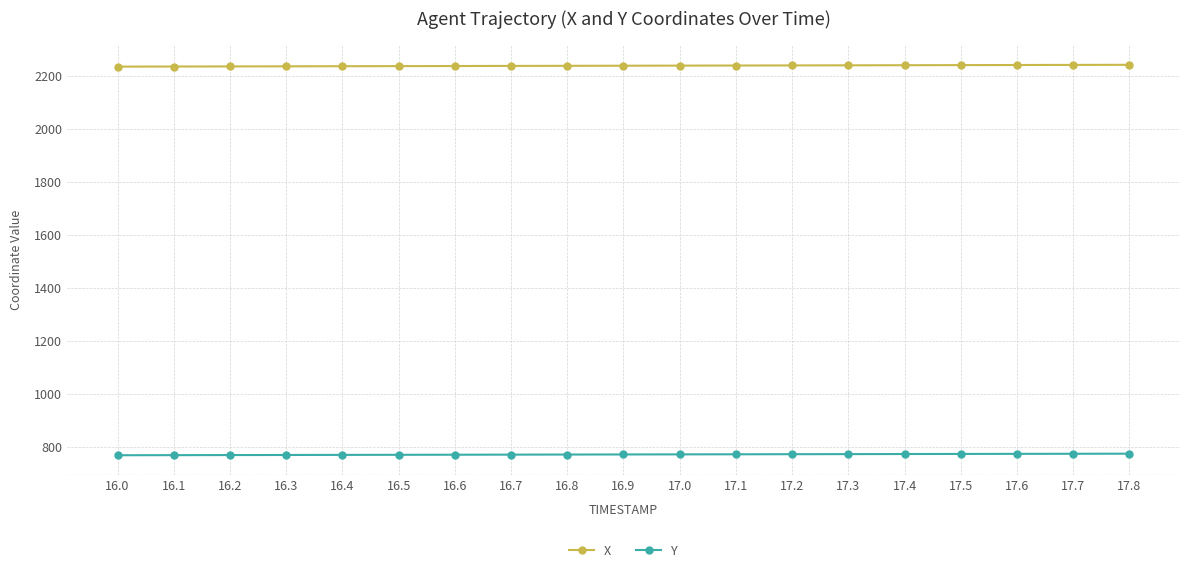

What is the lowest value of the Y series?

768.5